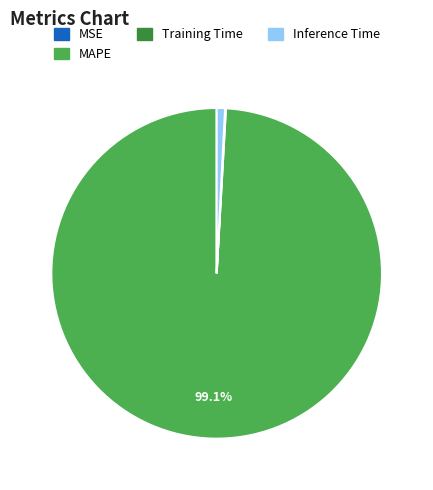

Does any single category account for the majority?

Yes